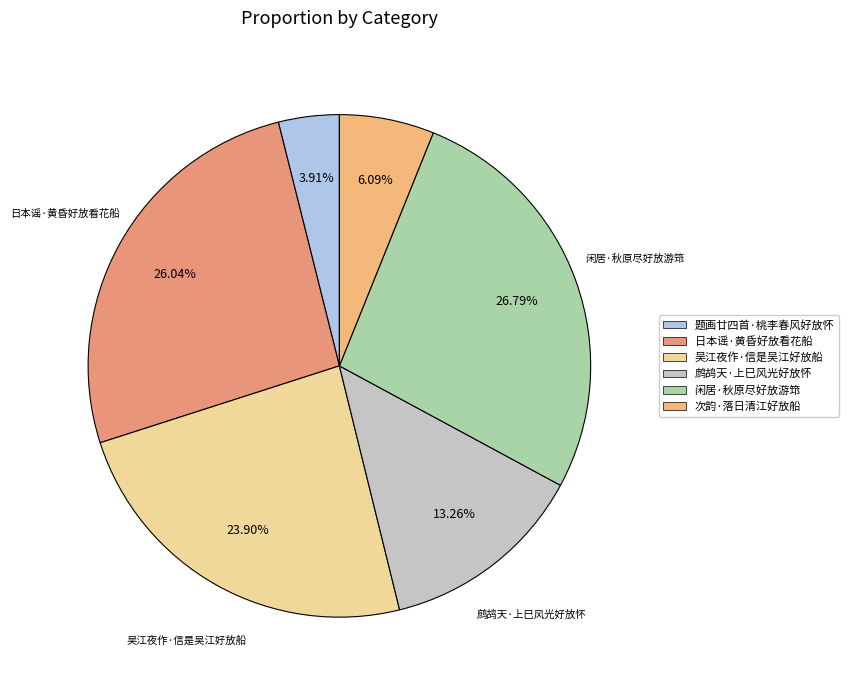

Count the number of slices in the pie.

6